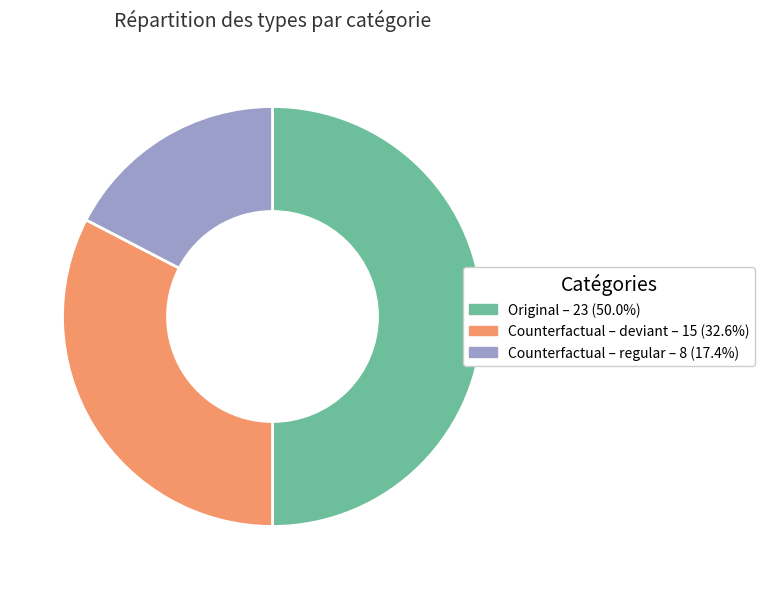

Count the number of slices in the pie.

3